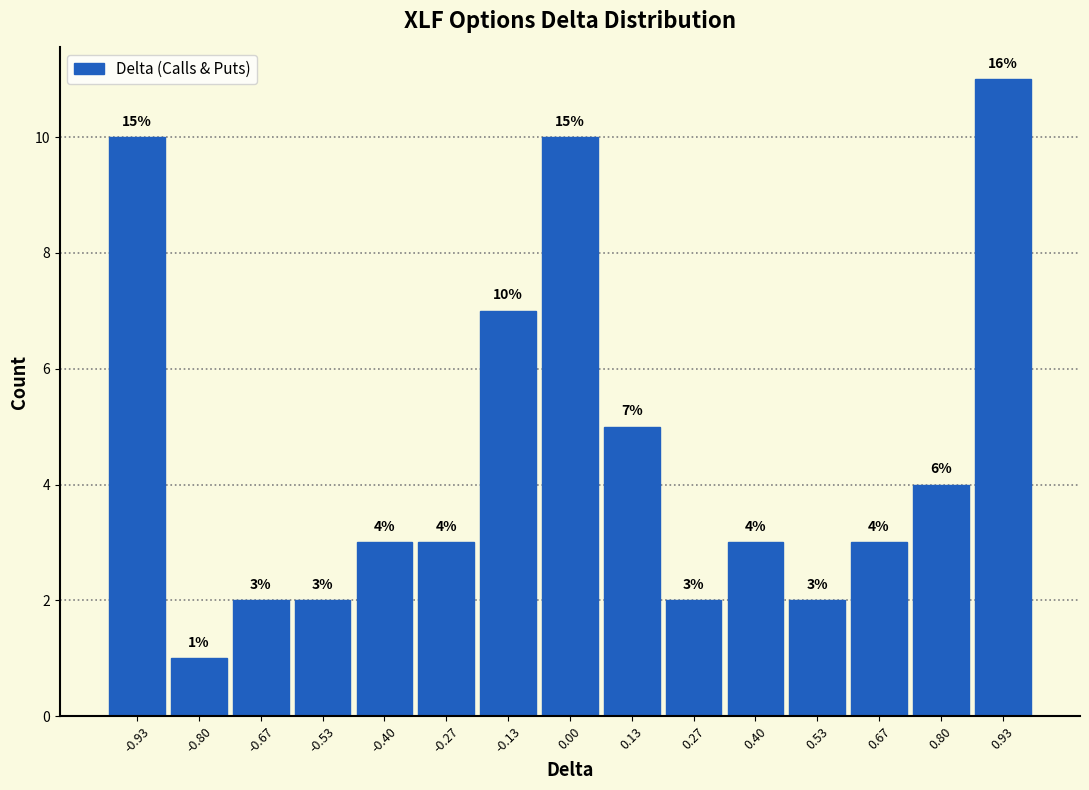

Which range on the x-axis has the tallest bar?

0.86 to 1.00